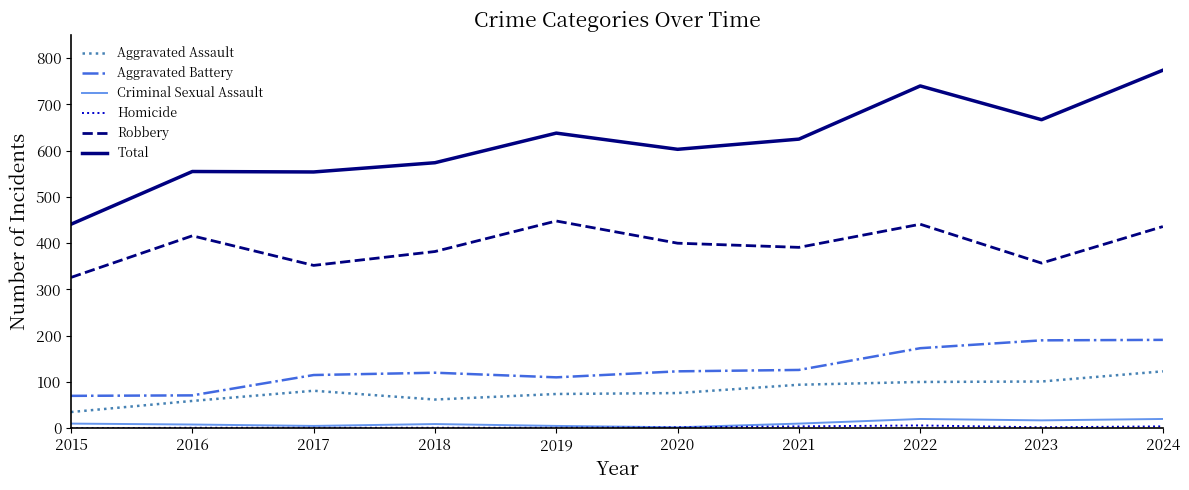

Which category has the highest value across all series?

2024